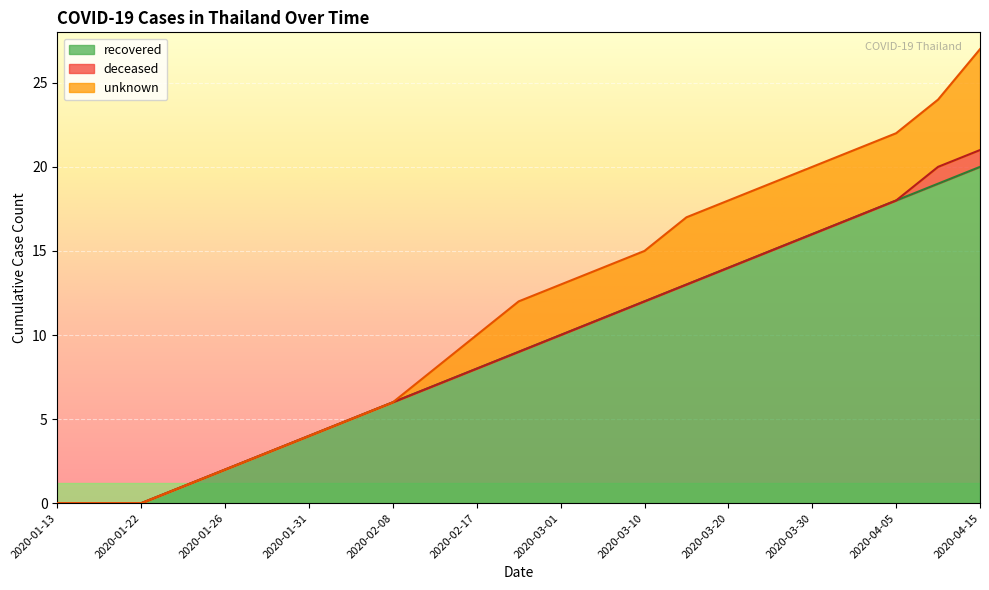

What is the label of the 5th point from the left?

2020-01-26